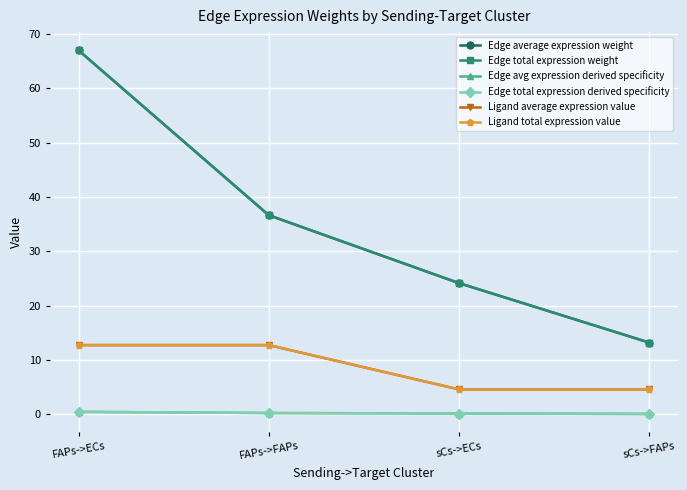

At which label does Edge total expression weight first exceed 36?

FAPs->ECs